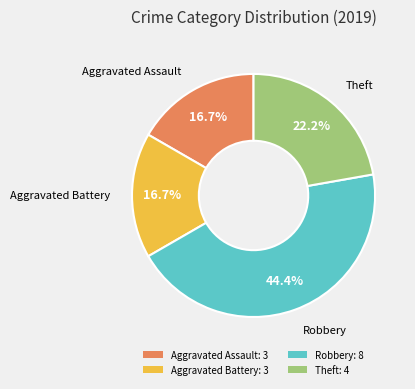

Which category has the biggest portion of the pie?

Robbery